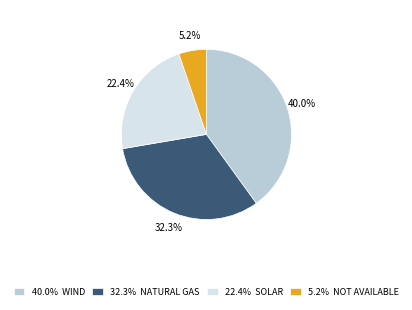

Which category has the smallest portion of the pie?

5.2% NOT AVAILABLE